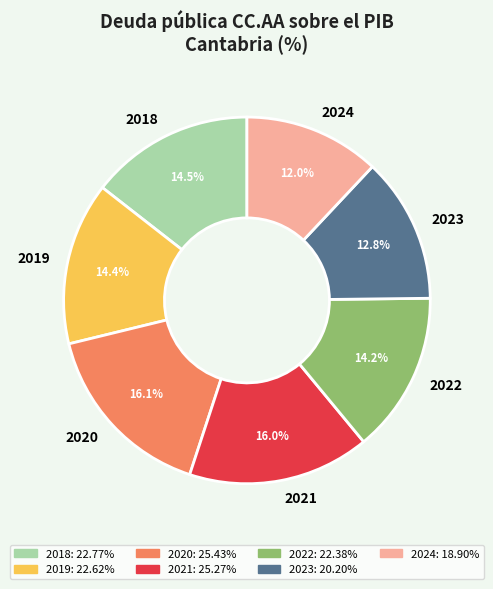

Which has a higher value, 2023 or 2020?

2020